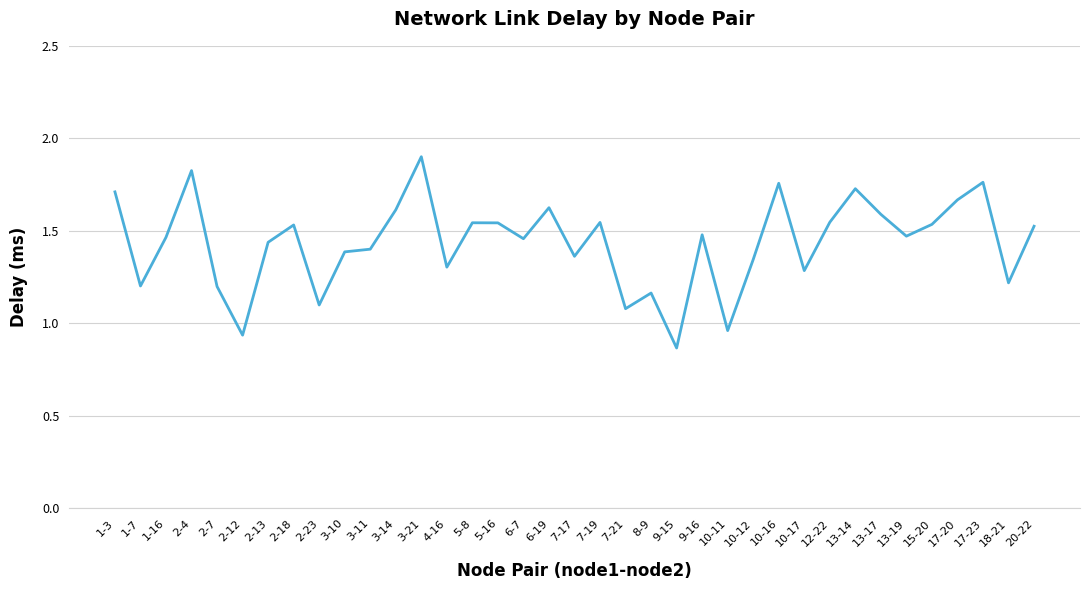

Does the chart have visible grid lines?

Yes